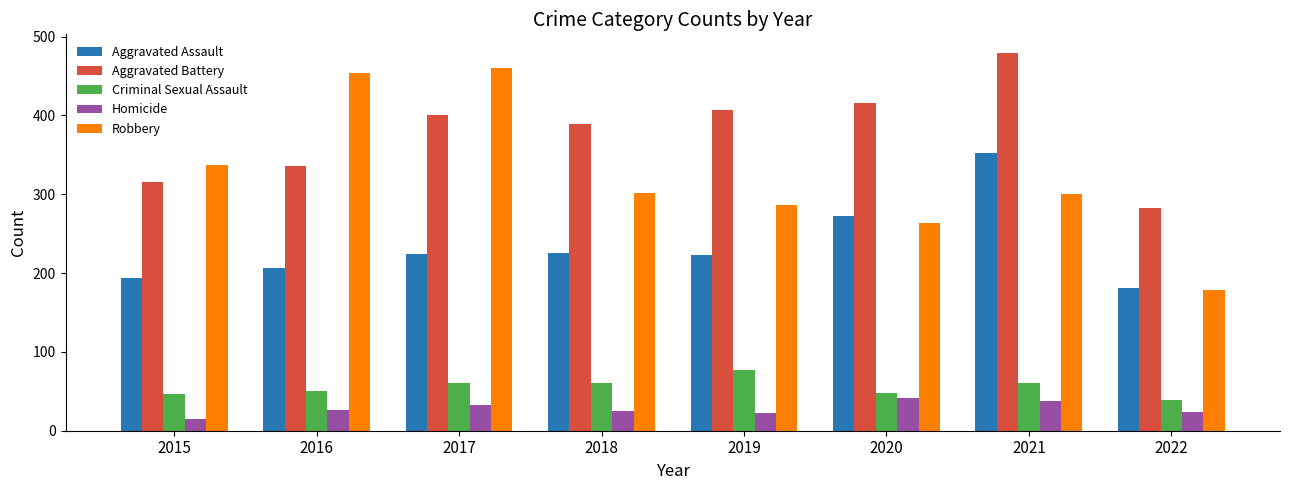

At how many categories does at least one series exceed 382?

6